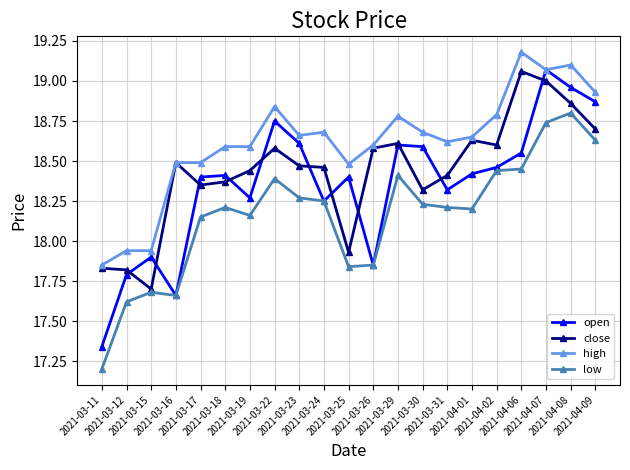

Which category has the lowest value in the close series?

2021-03-15